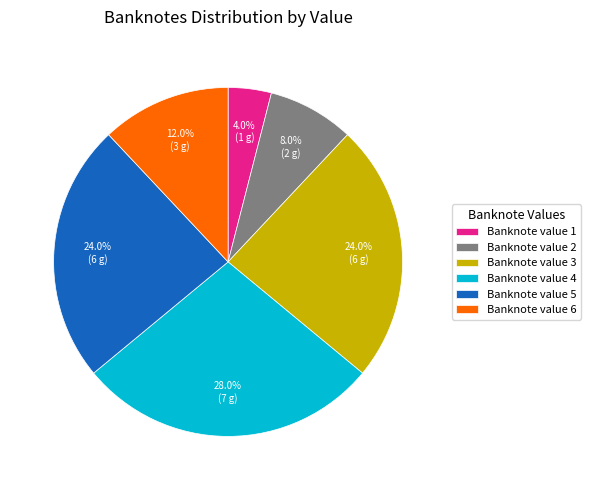

Does Banknote value 5 account for over 50% of the chart?

No